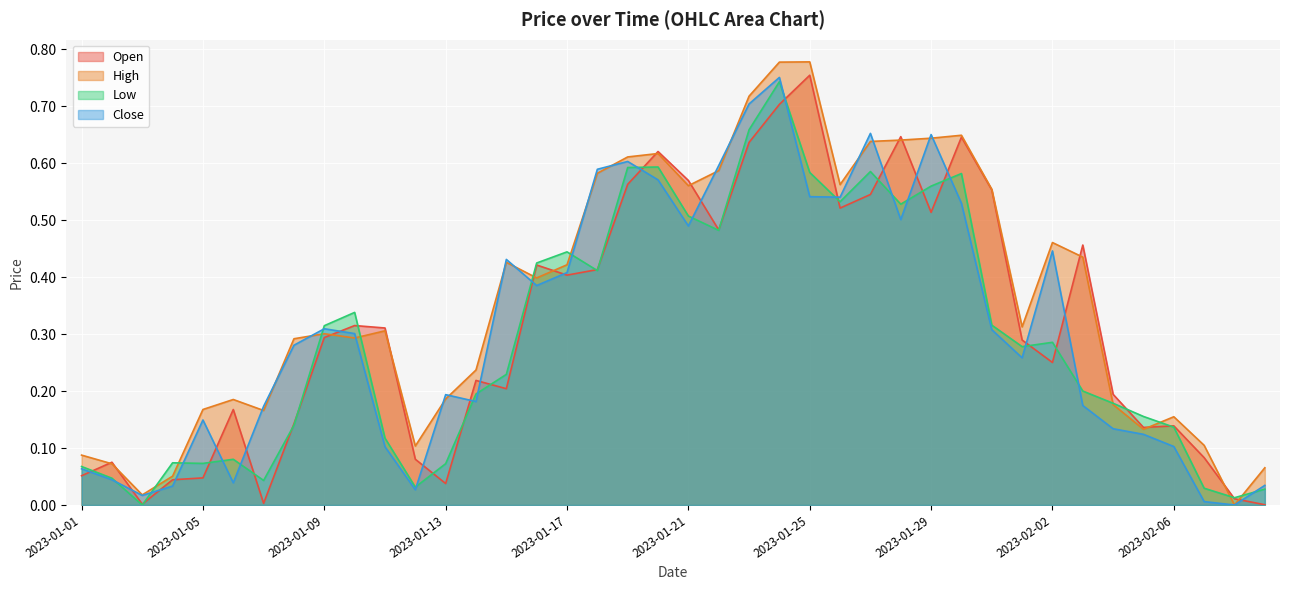

Rank the series at 2023-02-01 from lowest to highest value.

Close, Low, Open, High